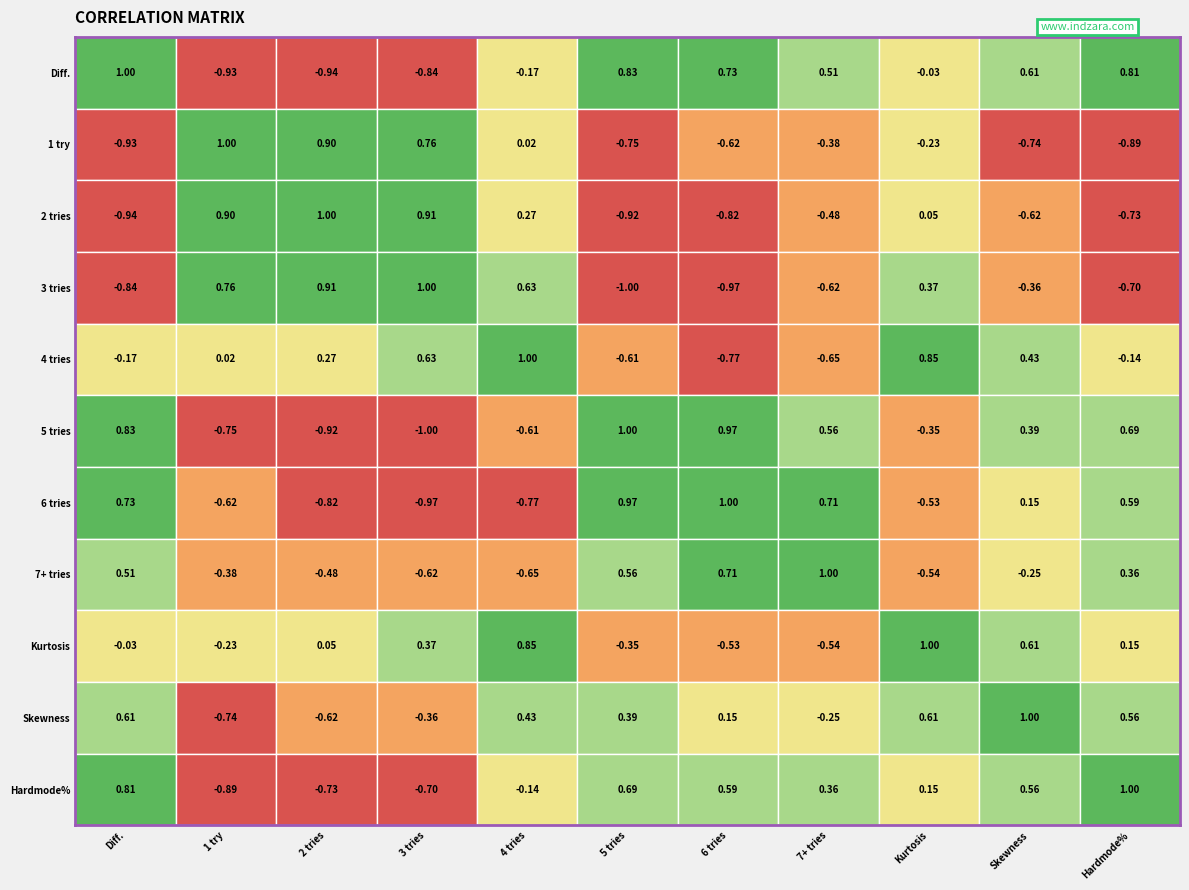

Which series changed the most between 2 tries and 5 tries?

2 tries